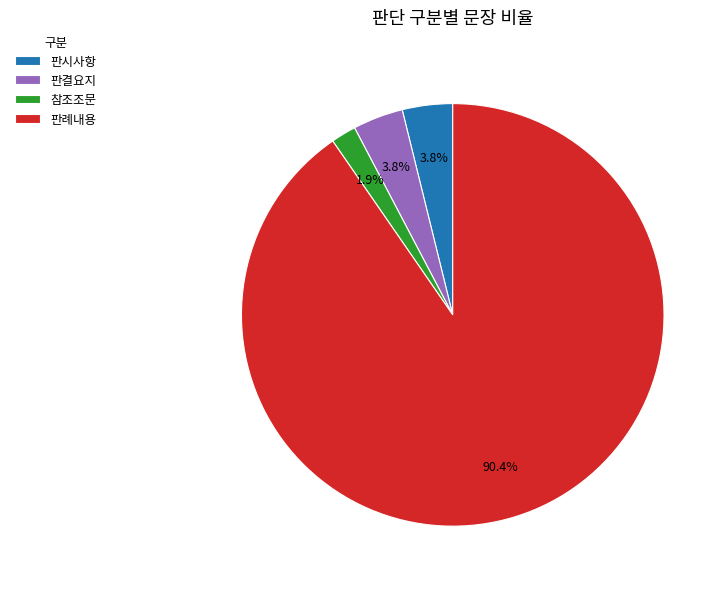

Do 판결요지 and 판례내용 together represent more than half of the pie?

Yes